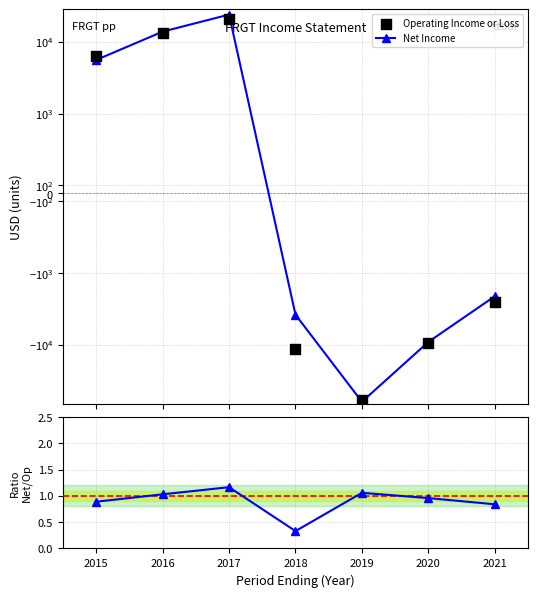

Which series has the largest Y range (max minus min)?

Net Income